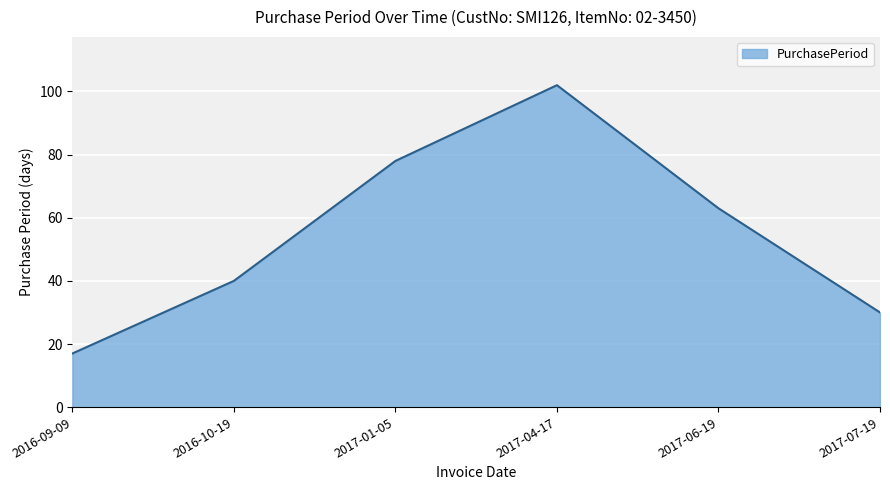

What position from the right is 2016-10-19?

5